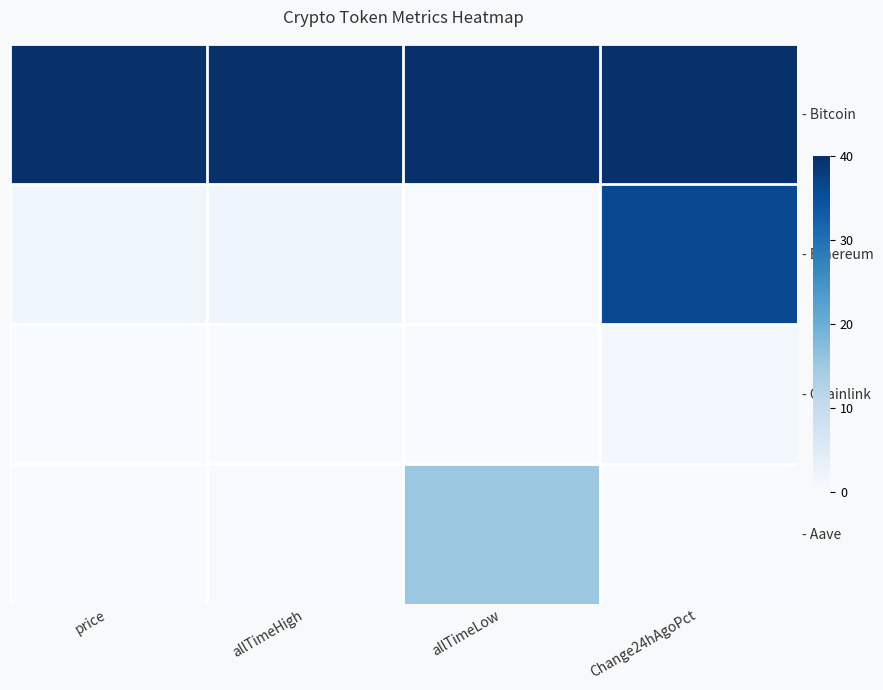

Rank the series at price from lowest to highest value.

- Chainlink, - Aave, - Ethereum, - Bitcoin